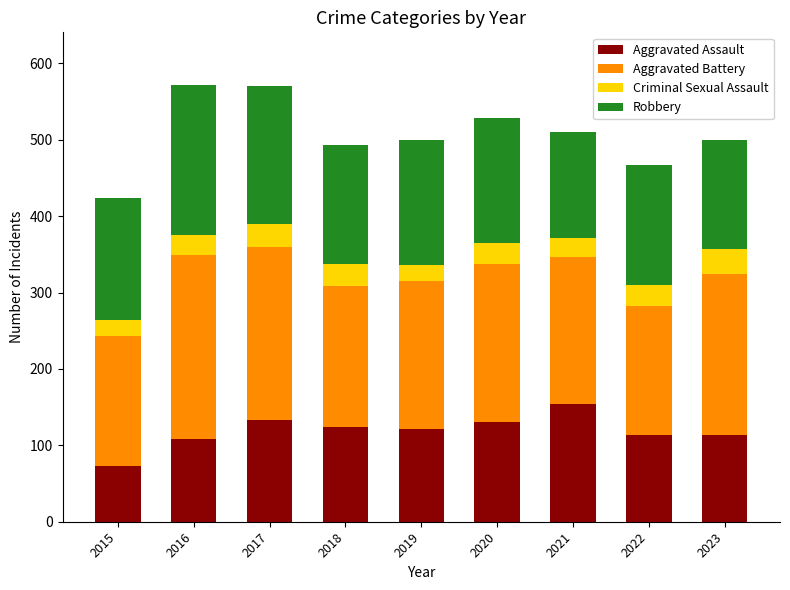

The value of Aggravated Assault at 2018 is 34. True or false?

False